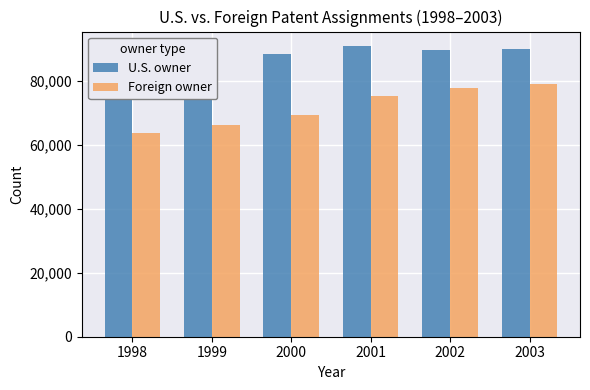

Which series has the largest range (max minus min)?

Foreign owner